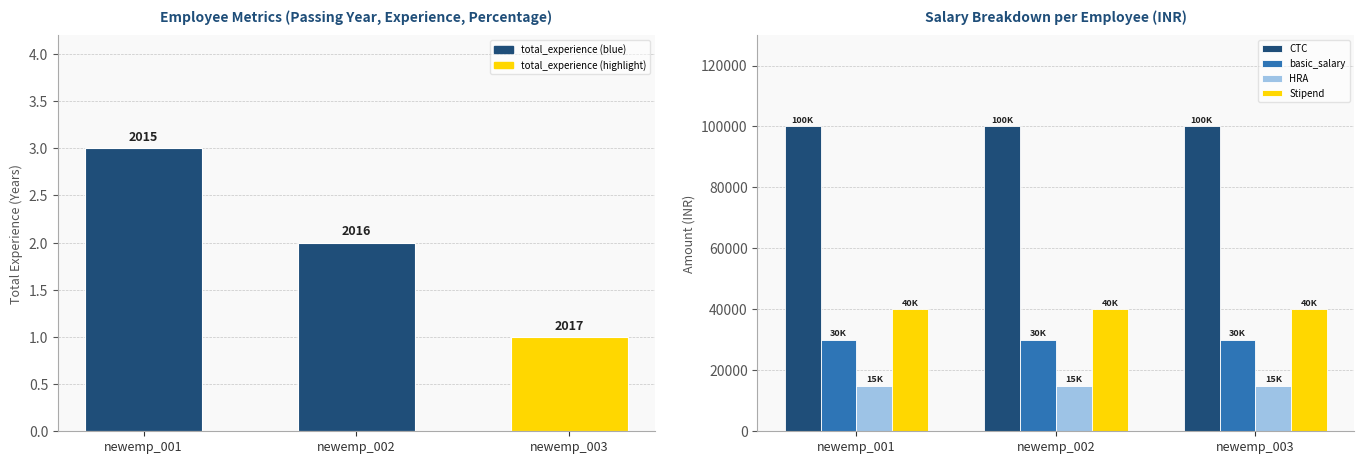

Count the number of data series in this chart.

5